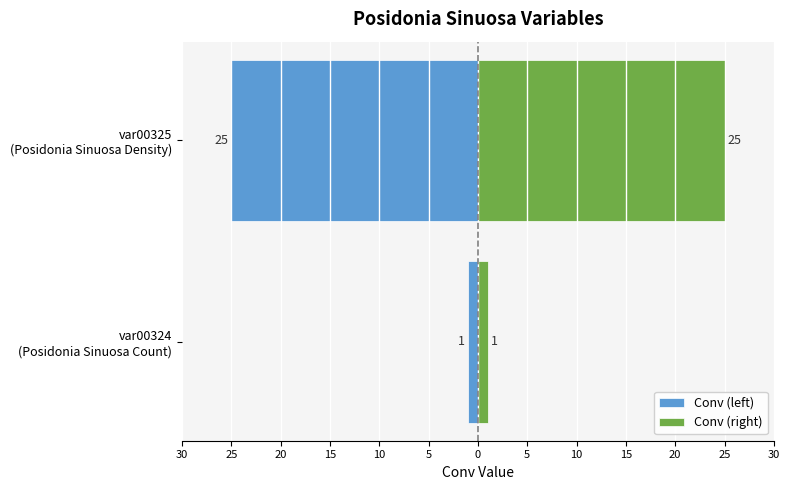

What is the sum of the Conv (right) values at var00325 (Posidonia Sinuosa Density) and var00324 (Posidonia Sinuosa Count)?

26